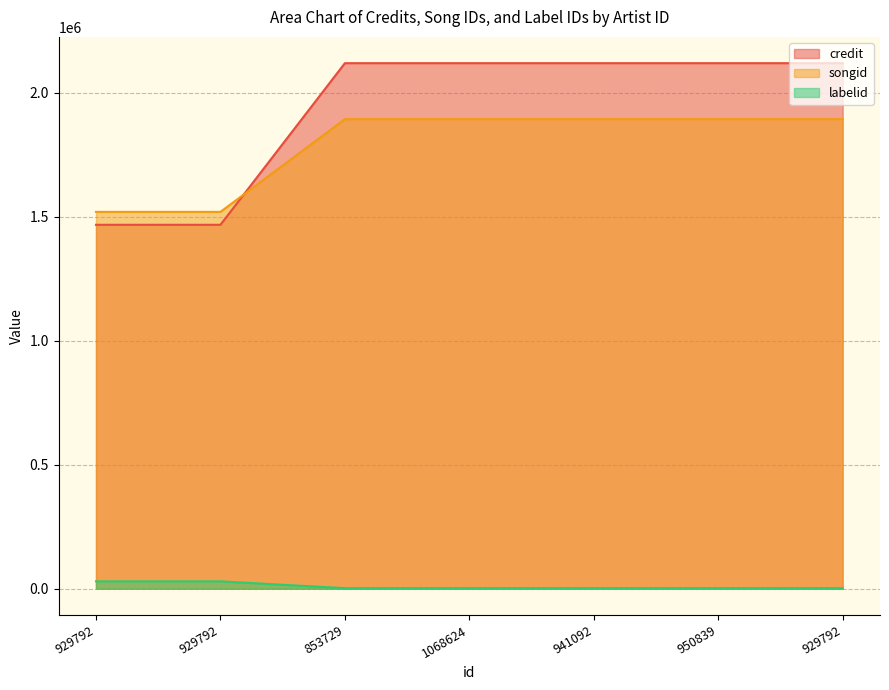

Reading right to left, list all the values displayed in this chart.

credit line: 929792=2118402	950839=2118402	941092=2118402	1068624=2118402	853729=2118402	929792=1466914	929792=1466914
songid line: 929792=1892740	950839=1892740	941092=1892740	1068624=1892740	853729=1892740	929792=1518952	929792=1518952
labelid line: 929792=2076	950839=2076	941092=2076	1068624=2076	853729=2076	929792=29570	929792=29570